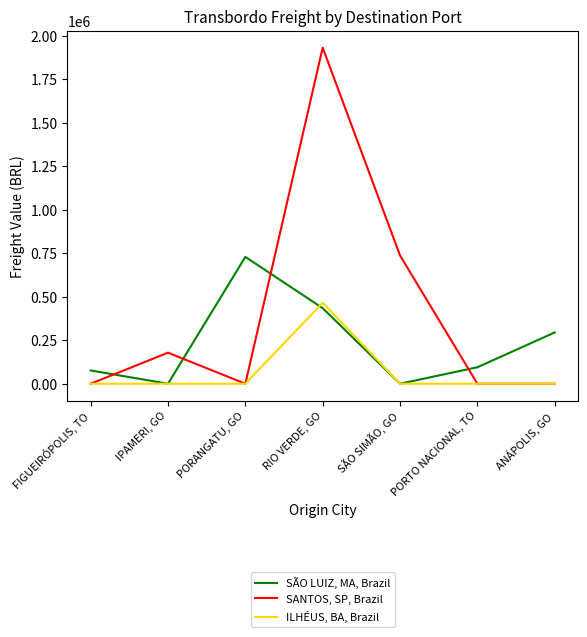

Reading right to left, extract all data points from this chart.

SÃO LUIZ, MA, Brazil: ANÁPOLIS, GO=294755.5	PORTO NACIONAL, TO=94696.0	SÃO SIMÃO, GO=0.0	RIO VERDE, GO=434192.0	PORANGATU, GO=729132.1	IPAMERI, GO=0.0	FIGUEIRÓPOLIS, TO=76133.1
SANTOS, SP, Brazil: ANÁPOLIS, GO=0.0	PORTO NACIONAL, TO=0.0	SÃO SIMÃO, GO=736888.8	RIO VERDE, GO=1931608.8	PORANGATU, GO=0.0	IPAMERI, GO=178404.7	FIGUEIRÓPOLIS, TO=0.0
ILHÉUS, BA, Brazil: ANÁPOLIS, GO=0.0	PORTO NACIONAL, TO=0.0	SÃO SIMÃO, GO=0.0	RIO VERDE, GO=465403.4	PORANGATU, GO=0.0	IPAMERI, GO=0.0	FIGUEIRÓPOLIS, TO=0.0